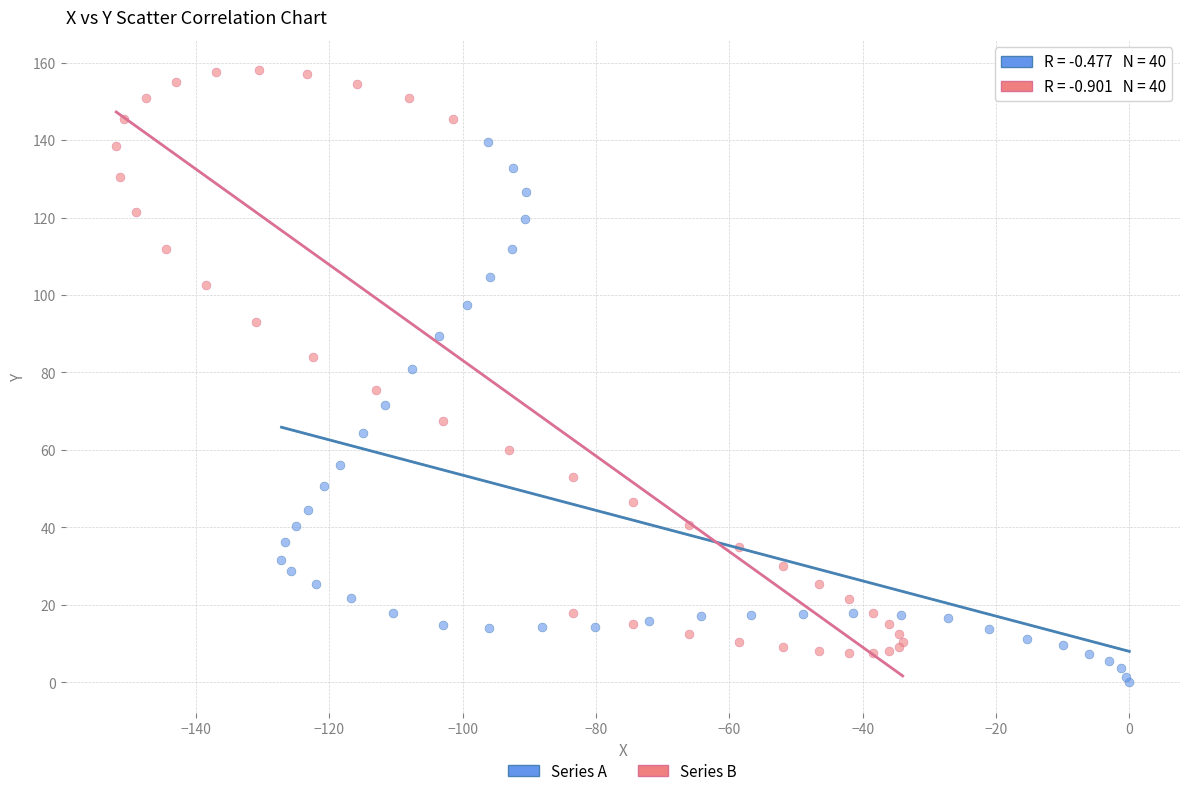

Which series has the largest Y range (max minus min)?

Series B